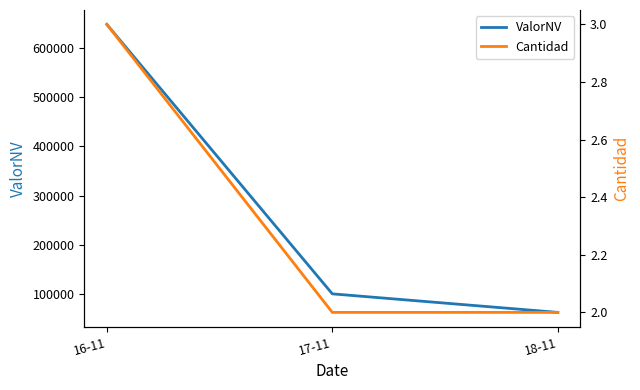

Between 17-11 and 18-11, which series saw the biggest shift?

ValorNV